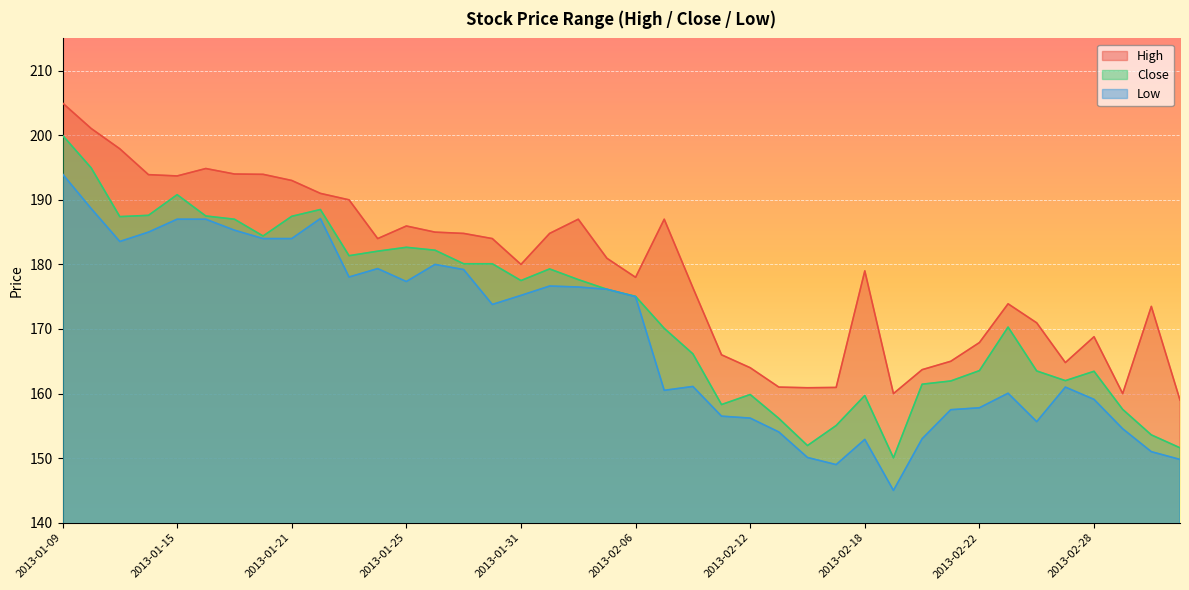

Where is the first local maximum for High?

2013-01-16